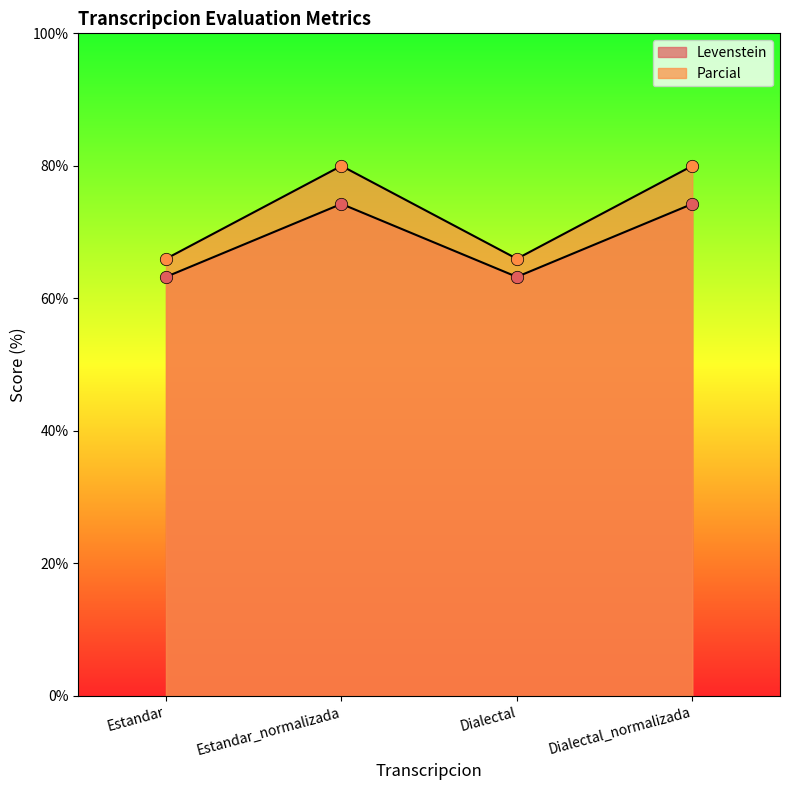

At which category is the sum across all series the highest?

Estandar_normalizada